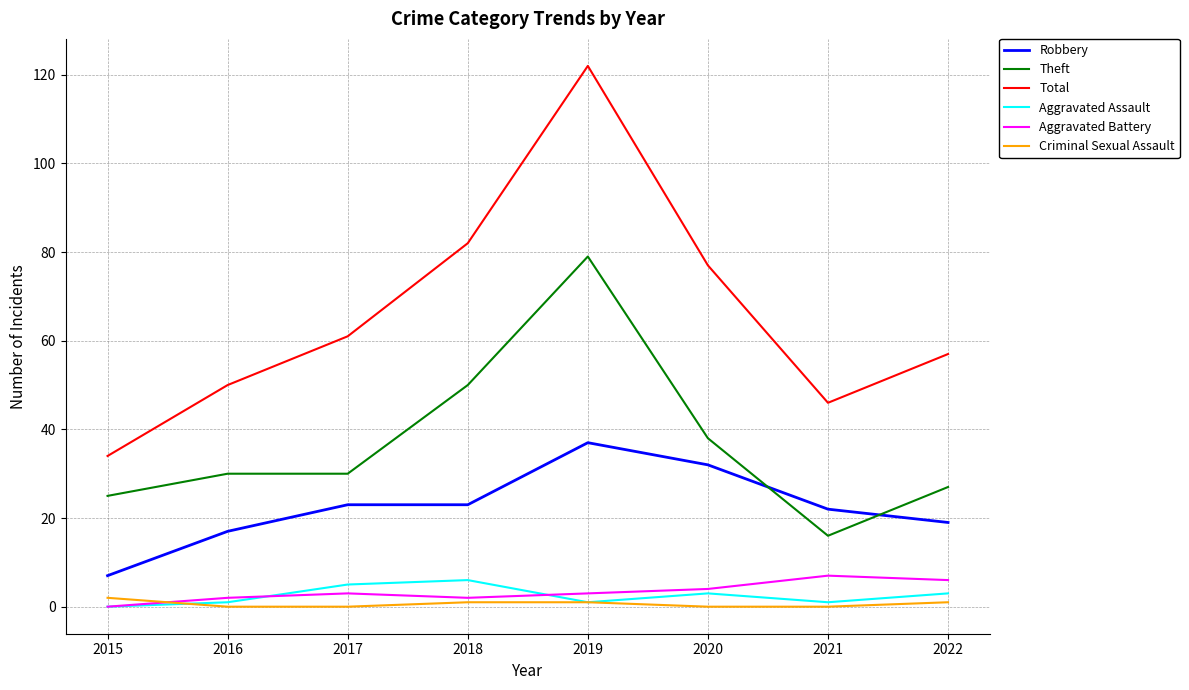

What is the difference between the maximum and minimum values in the Total series?

88